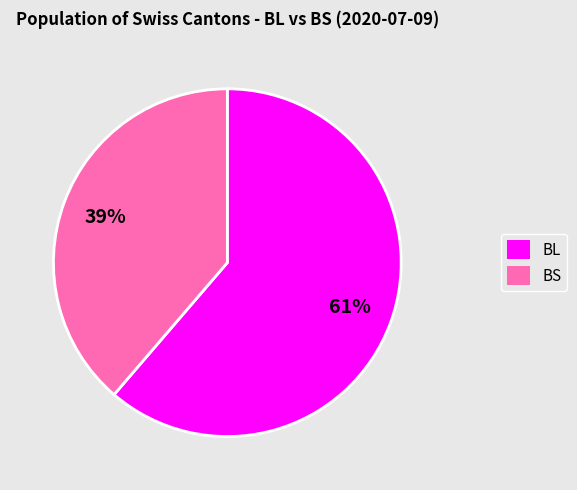

To the nearest percent, what portion does BL represent?

61%